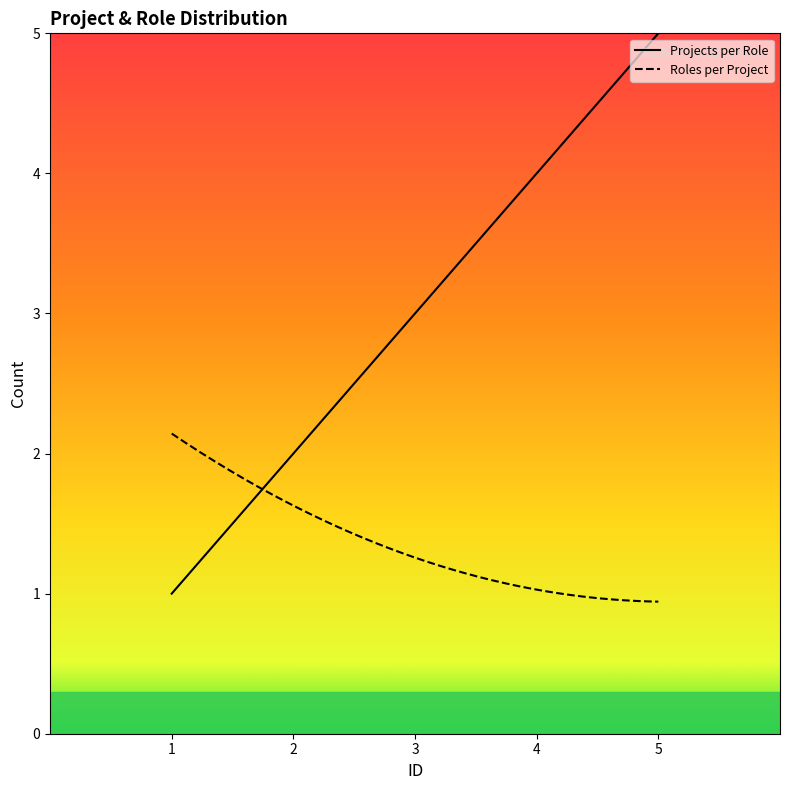

Is this an area chart (filled region under the line)?

No